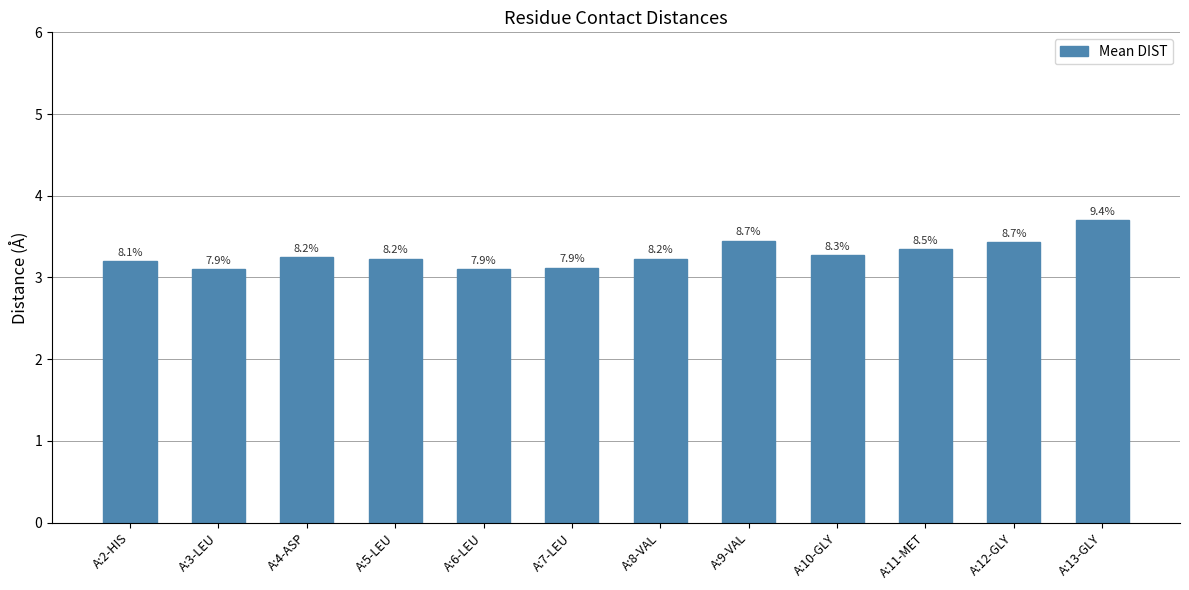

Between A:11-MET and A:4-ASP, which is larger?

A:11-MET